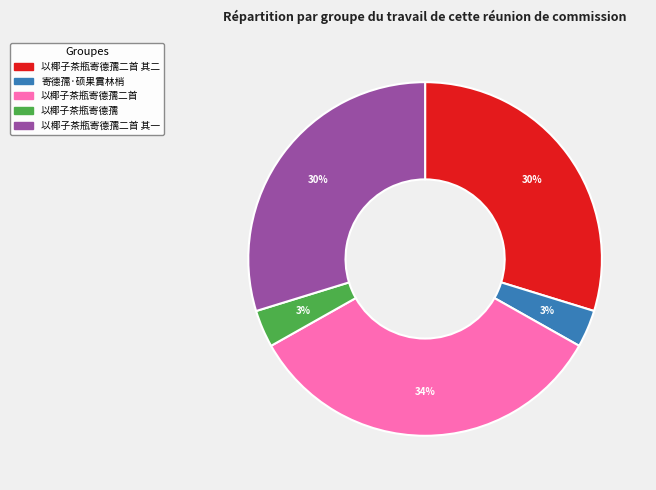

How many slices are in this pie chart?

5